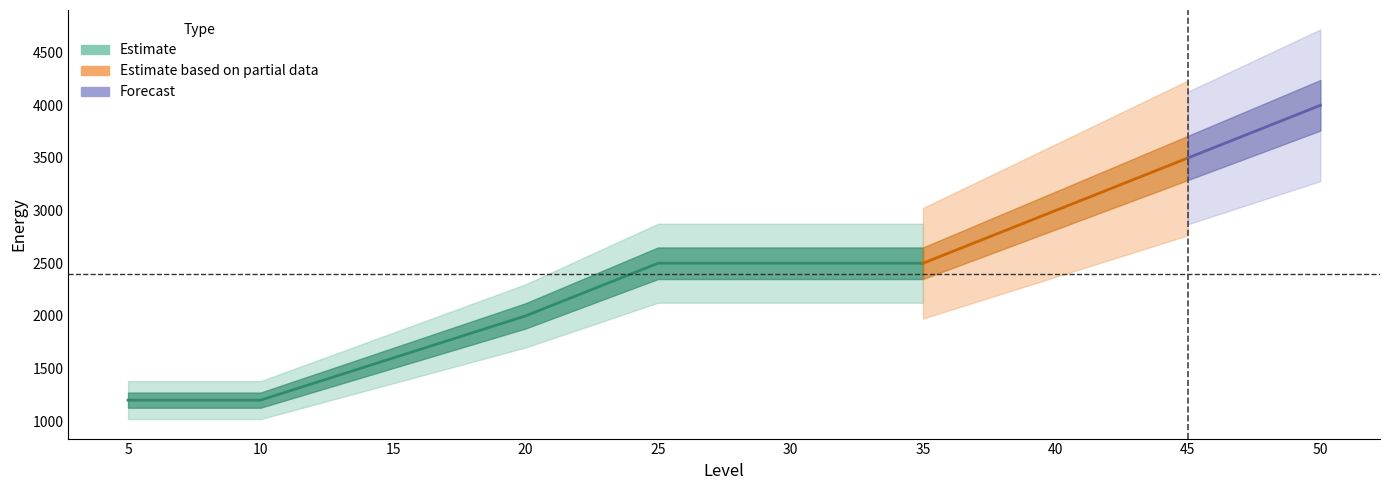

Which has a higher value, 25 or 45?

45